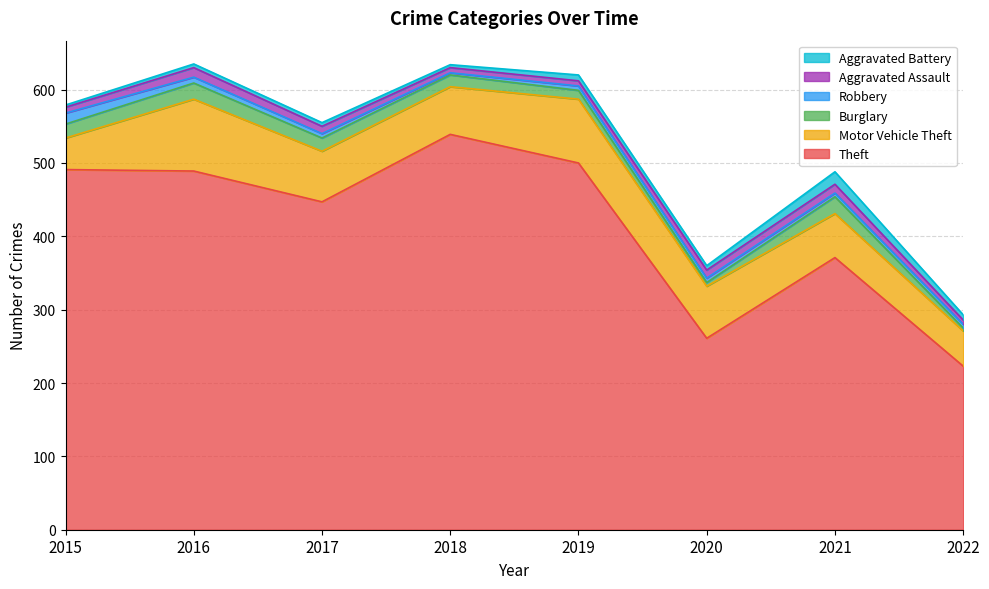

In Theft, how many points are higher than both neighbors (excluding endpoints)?

2